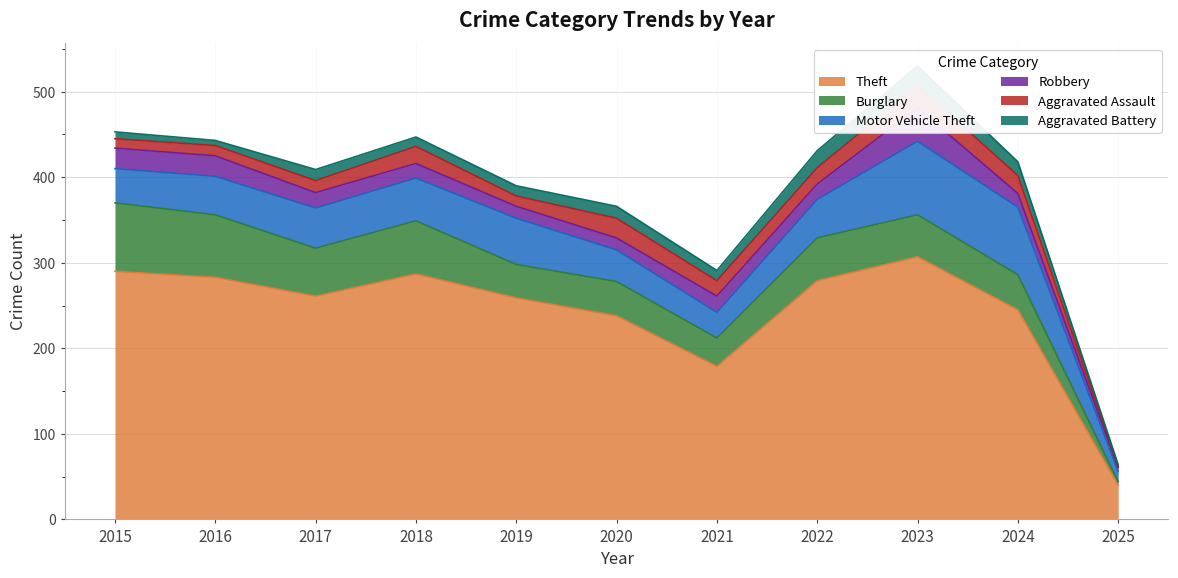

What is the lowest value of the Theft series?

40